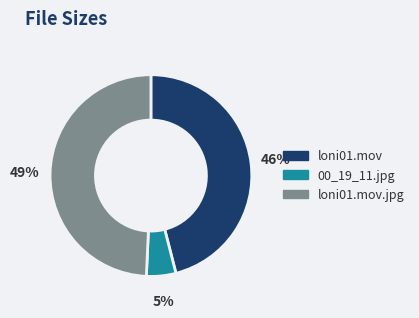

Is it true that 00_19_11.jpg is 5% of the pie?

True